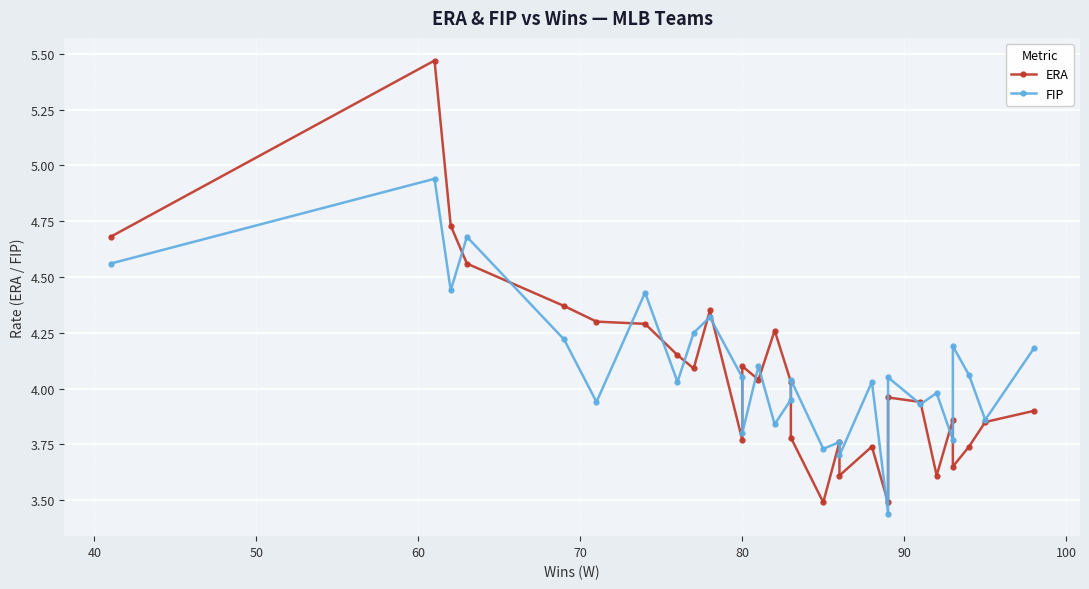

What is the sum of all FIP values?

118.3